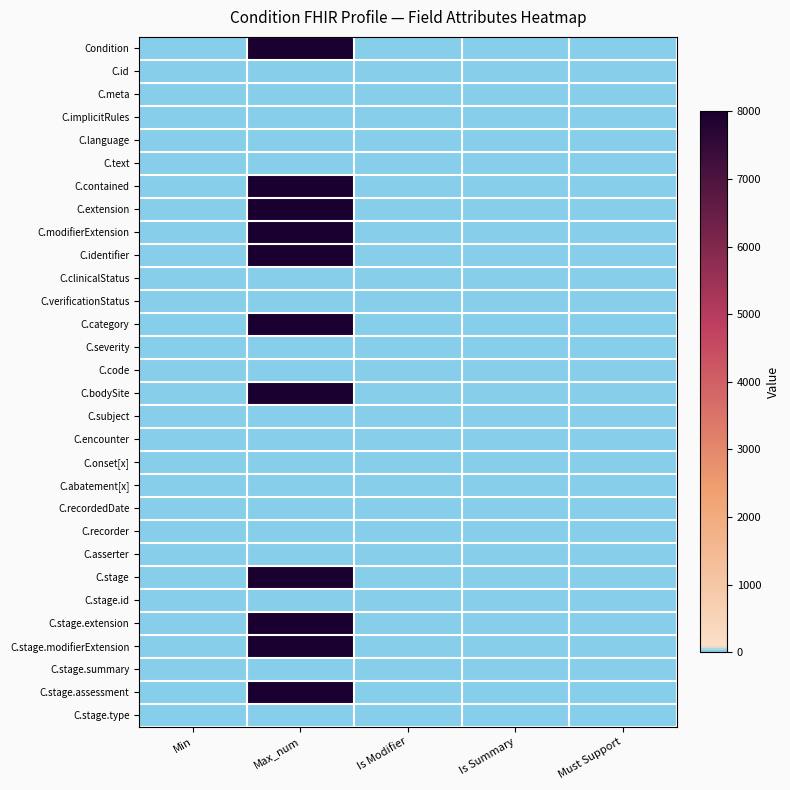

Reading left to right, list all the values displayed in this chart.

Condition: Min=0	Max_num=8000	Is Modifier=0	Is Summary=0	Must Support=0
C.id: Min=0	Max_num=1	Is Modifier=0	Is Summary=1	Must Support=0
C.meta: Min=0	Max_num=1	Is Modifier=0	Is Summary=1	Must Support=0
C.implicitRules: Min=0	Max_num=1	Is Modifier=1	Is Summary=1	Must Support=0
C.language: Min=0	Max_num=1	Is Modifier=0	Is Summary=0	Must Support=0
C.text: Min=0	Max_num=1	Is Modifier=0	Is Summary=0	Must Support=0
C.contained: Min=0	Max_num=8000	Is Modifier=0	Is Summary=0	Must Support=0
C.extension: Min=0	Max_num=8000	Is Modifier=0	Is Summary=0	Must Support=0
C.modifierExtension: Min=0	Max_num=8000	Is Modifier=1	Is Summary=0	Must Support=0
C.identifier: Min=0	Max_num=8000	Is Modifier=0	Is Summary=1	Must Support=0
C.clinicalStatus: Min=0	Max_num=1	Is Modifier=1	Is Summary=1	Must Support=0
C.verificationStatus: Min=0	Max_num=1	Is Modifier=1	Is Summary=1	Must Support=0
C.category: Min=0	Max_num=8000	Is Modifier=0	Is Summary=0	Must Support=0
C.severity: Min=0	Max_num=1	Is Modifier=0	Is Summary=0	Must Support=0
C.code: Min=0	Max_num=1	Is Modifier=0	Is Summary=1	Must Support=0
C.bodySite: Min=0	Max_num=8000	Is Modifier=0	Is Summary=1	Must Support=0
C.subject: Min=1	Max_num=1	Is Modifier=0	Is Summary=1	Must Support=0
C.encounter: Min=0	Max_num=1	Is Modifier=0	Is Summary=1	Must Support=0
C.onset[x]: Min=0	Max_num=1	Is Modifier=0	Is Summary=1	Must Support=0
C.abatement[x]: Min=0	Max_num=1	Is Modifier=0	Is Summary=0	Must Support=0
C.recordedDate: Min=0	Max_num=1	Is Modifier=0	Is Summary=1	Must Support=0
C.recorder: Min=0	Max_num=1	Is Modifier=0	Is Summary=1	Must Support=0
C.asserter: Min=0	Max_num=1	Is Modifier=0	Is Summary=1	Must Support=0
C.stage: Min=0	Max_num=8000	Is Modifier=0	Is Summary=0	Must Support=0
C.stage.id: Min=0	Max_num=1	Is Modifier=0	Is Summary=0	Must Support=0
C.stage.extension: Min=0	Max_num=8000	Is Modifier=0	Is Summary=0	Must Support=0
C.stage.modifierExtension: Min=0	Max_num=8000	Is Modifier=1	Is Summary=1	Must Support=0
C.stage.summary: Min=0	Max_num=1	Is Modifier=0	Is Summary=0	Must Support=0
C.stage.assessment: Min=0	Max_num=8000	Is Modifier=0	Is Summary=0	Must Support=0
C.stage.type: Min=0	Max_num=1	Is Modifier=0	Is Summary=0	Must Support=0